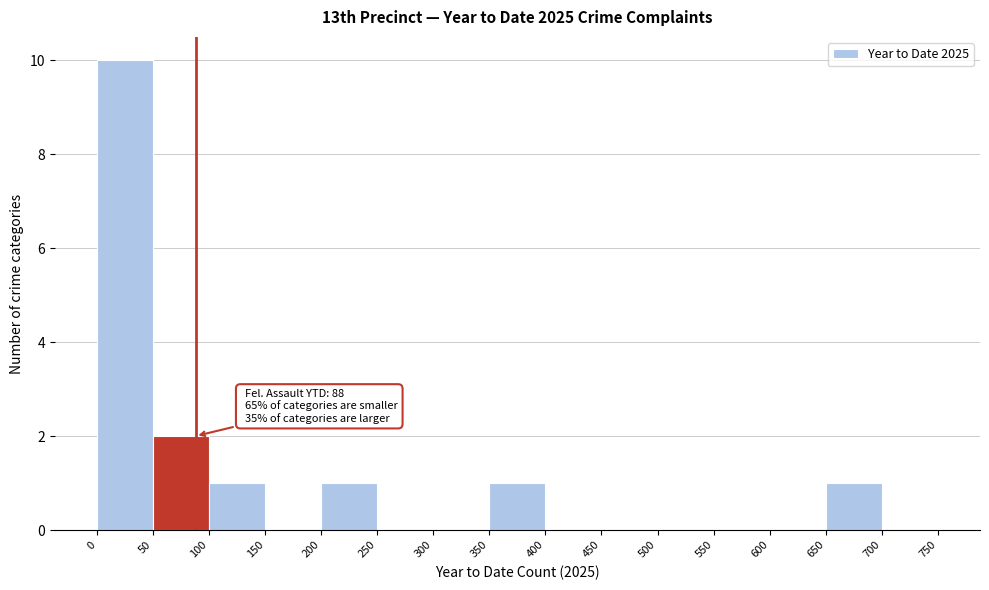

Which range on the x-axis has the tallest bar?

0 to 50